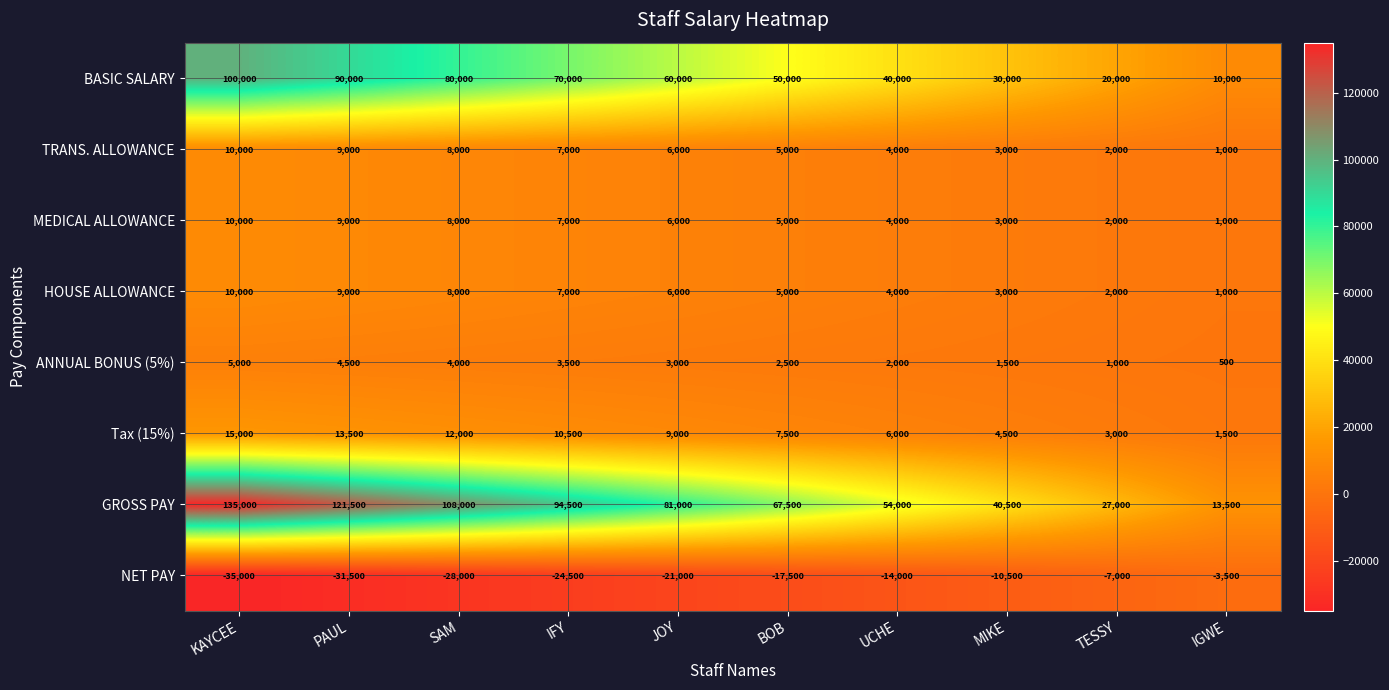

True or false: ANNUAL BONUS (5%) has a value of 2000 at UCHE.

True